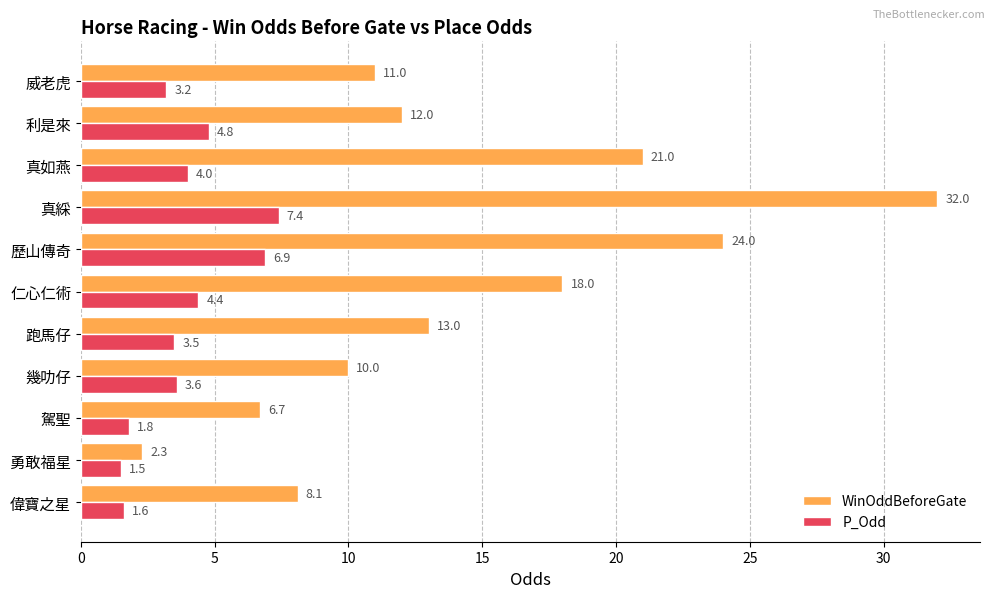

What is the difference between the maximum and second lowest values in the P_Odd series?

5.8